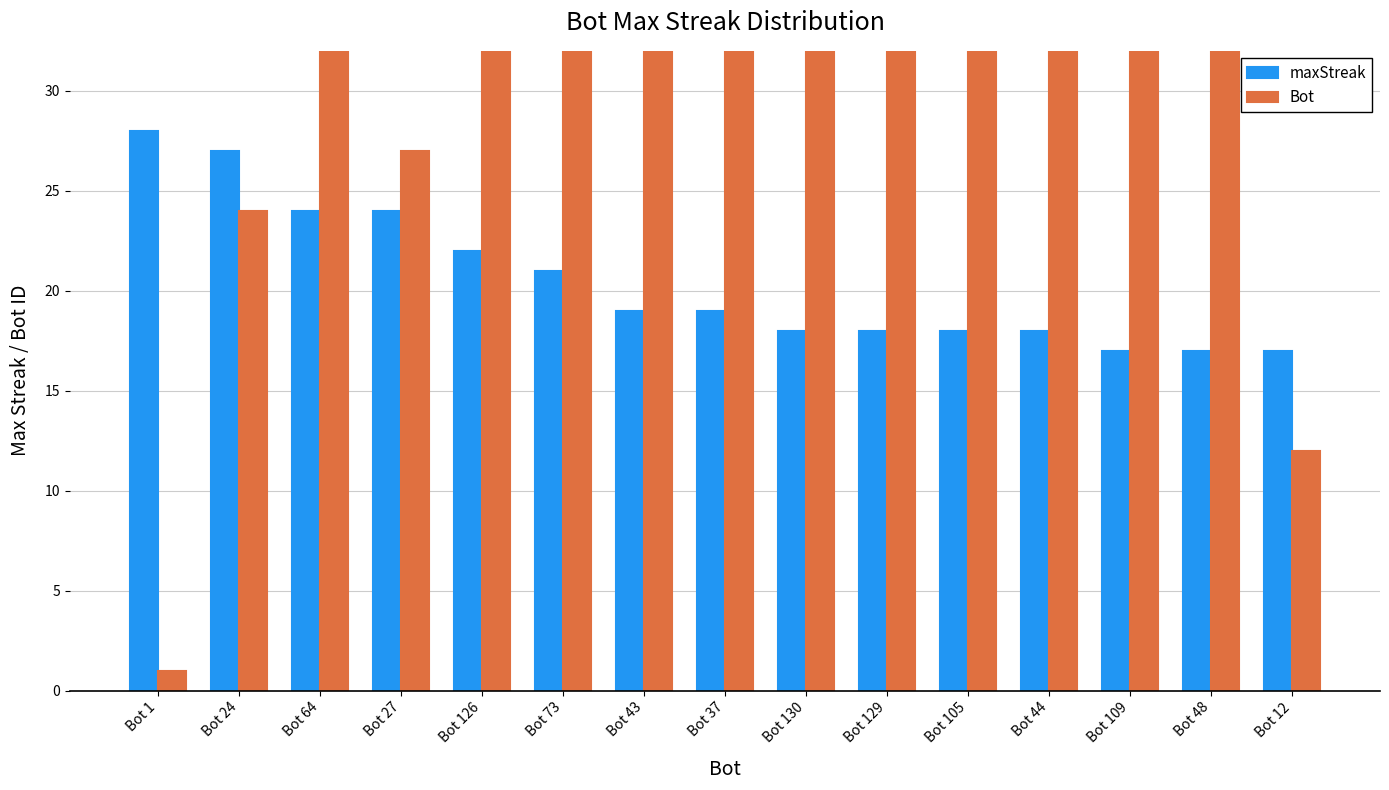

What is the difference between the highest and lowest values at Bot 130?

112